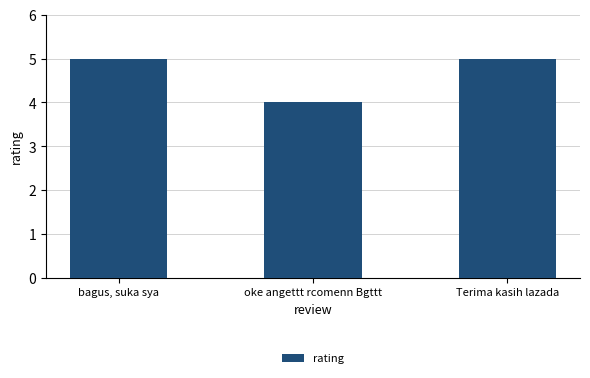

The value at Terima kasih lazada is 5. True or false?

True